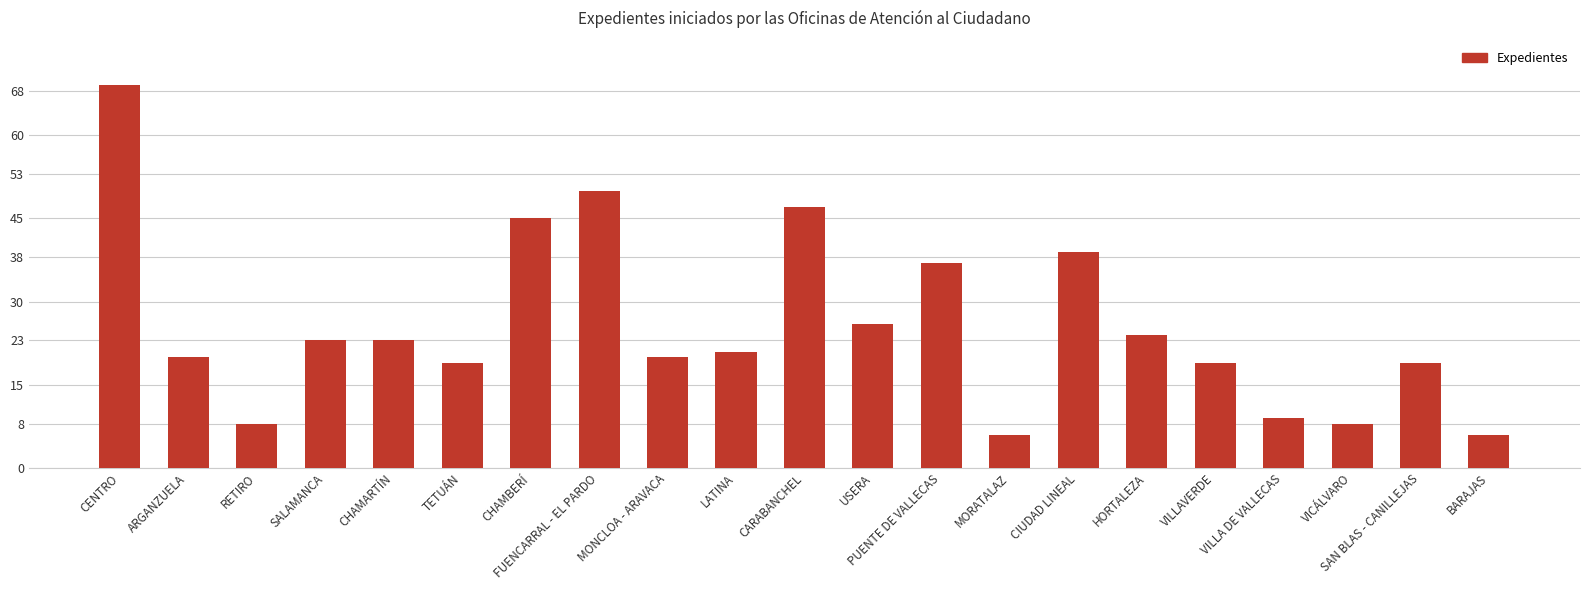

What position from the left is VICÁLVARO?

19